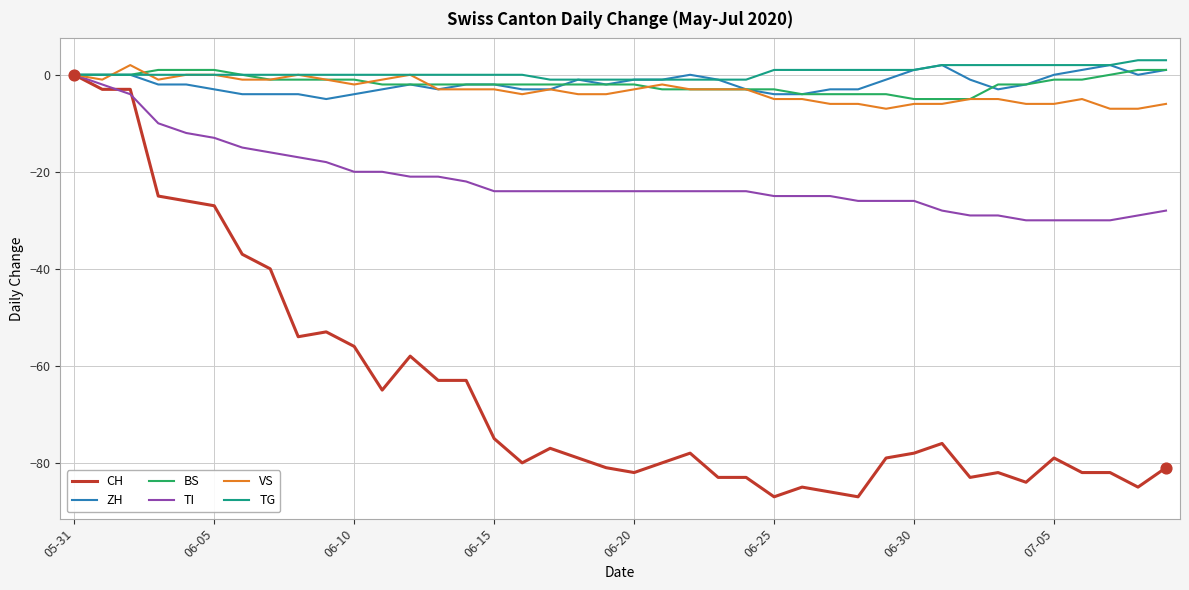

Which series has the widest spread of values?

CH